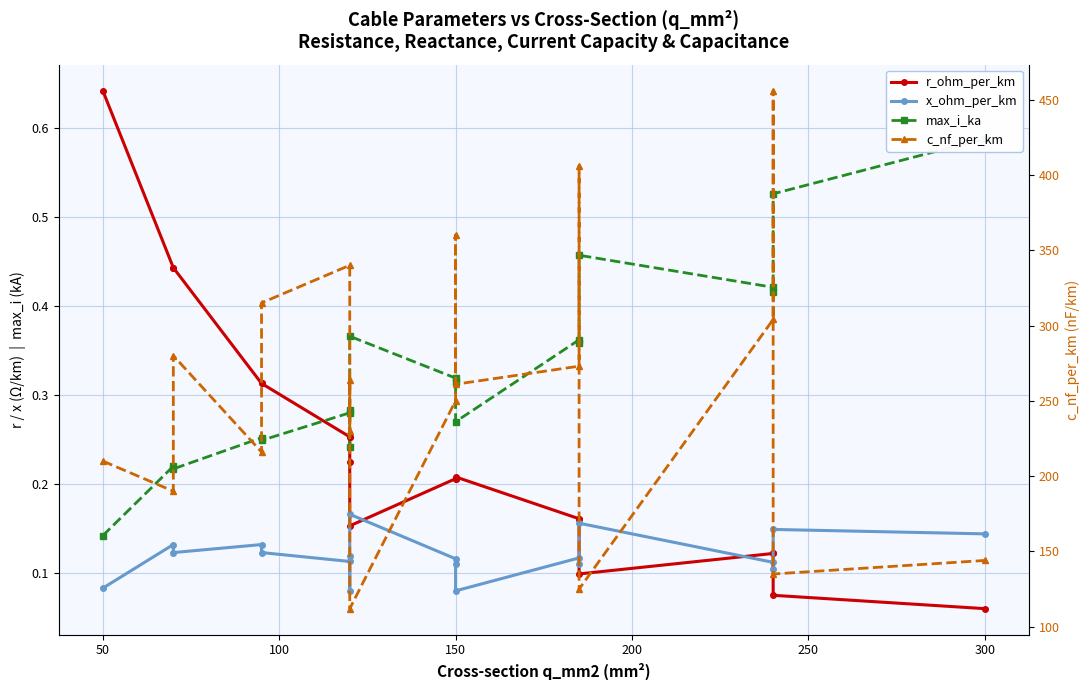

True or false: c_nf_per_km and r_ohm_per_km intersect in this chart.

False